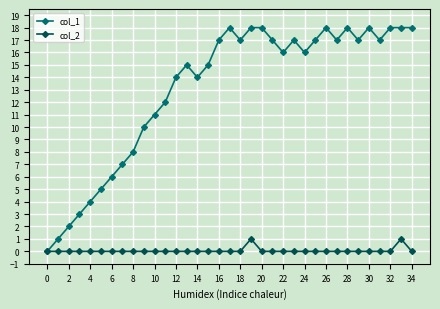

List the series in order of their overall mean, lowest first.

col_2, col_1